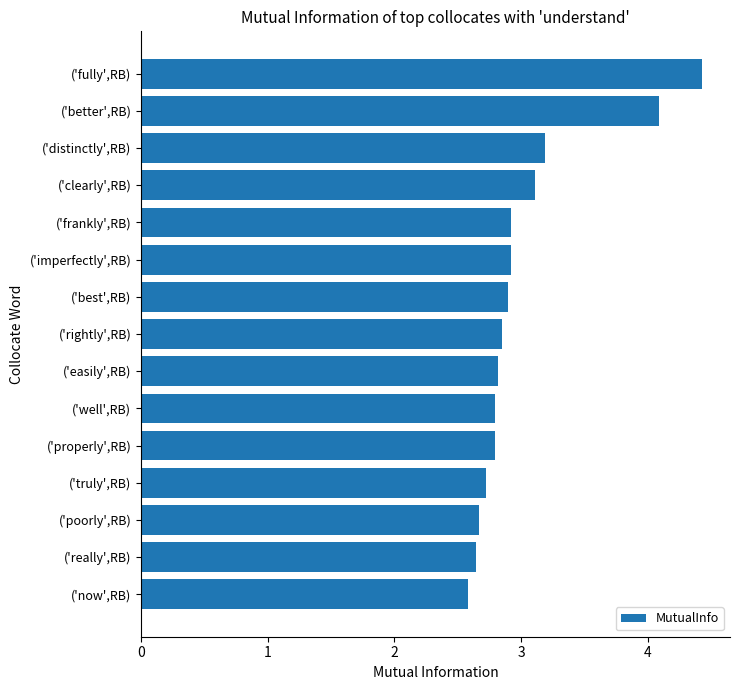

Reading top to bottom, extract all data points from this chart.

4.4	4.1	3.2	3.1	2.9	2.9	2.9	2.8	2.8	2.8	2.8	2.7	2.7	2.6	2.6